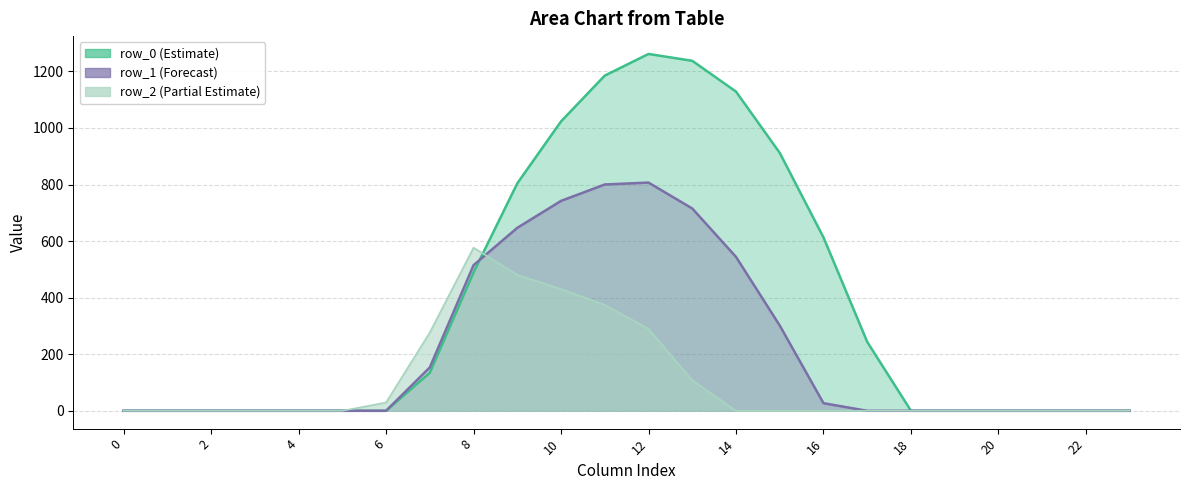

At how many categories does at least one series exceed 570?

9